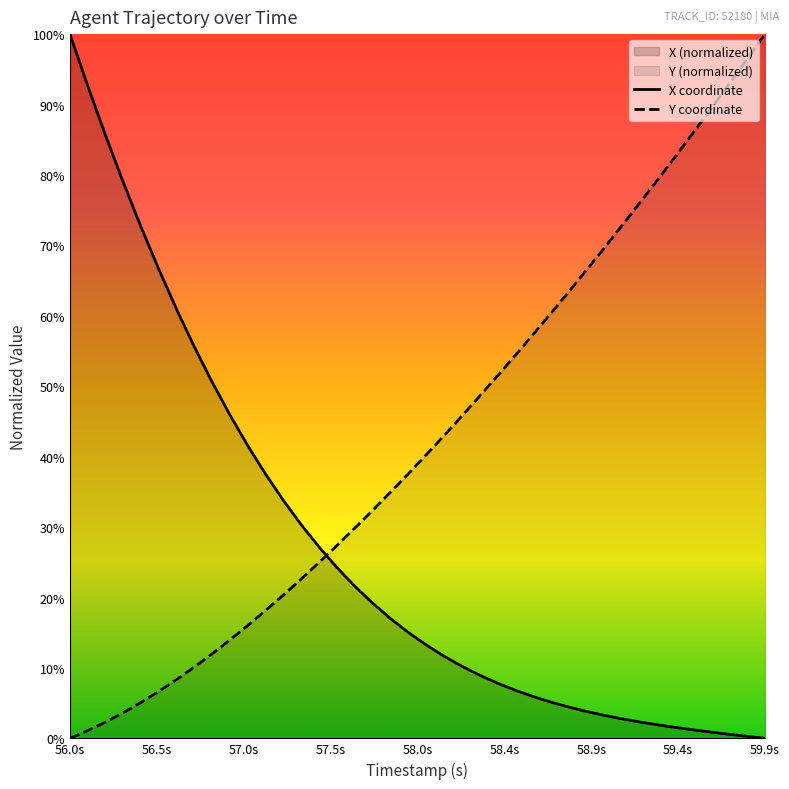

List the series in order of their peak value, lowest first.

X, Y